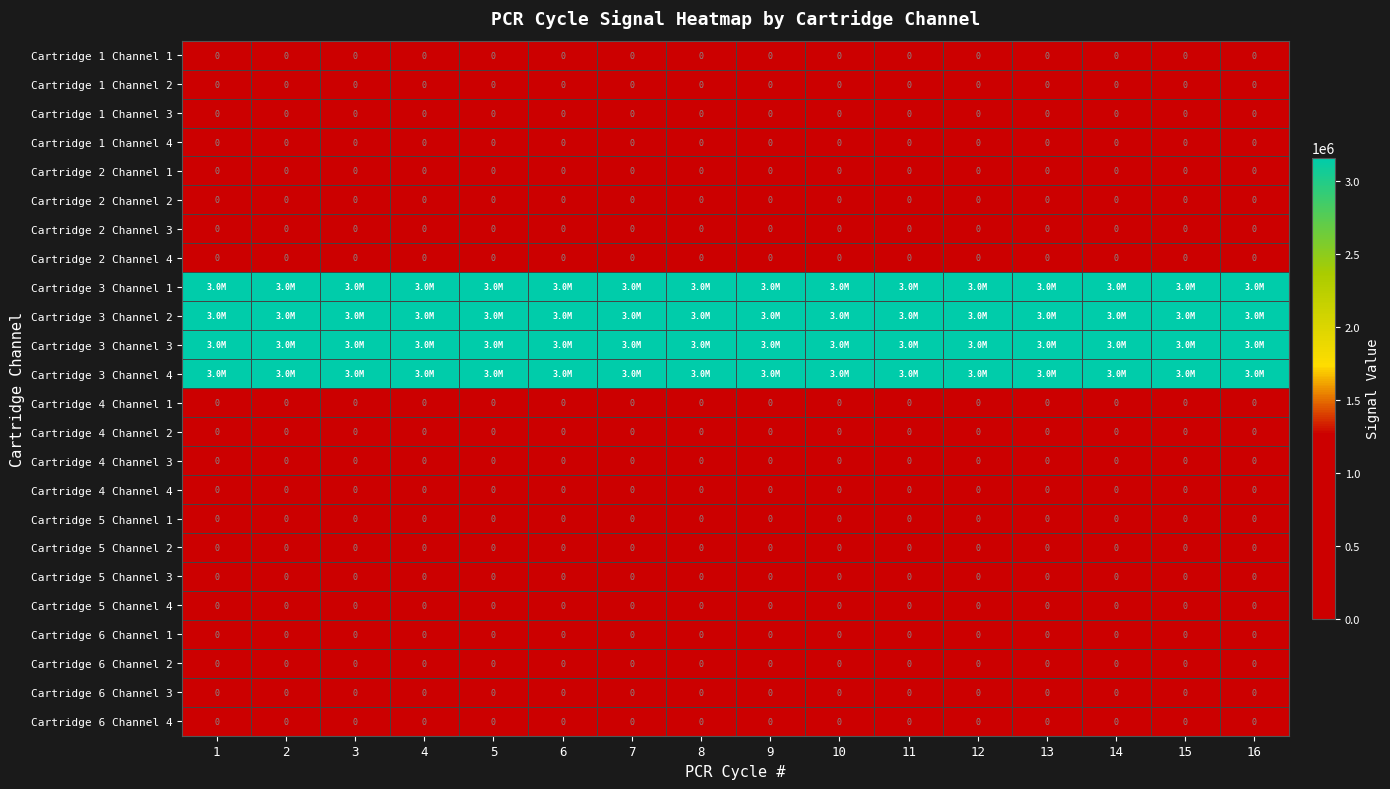

The Cartridge 5 Channel 2 series shows 0 at 13. True or false?

True